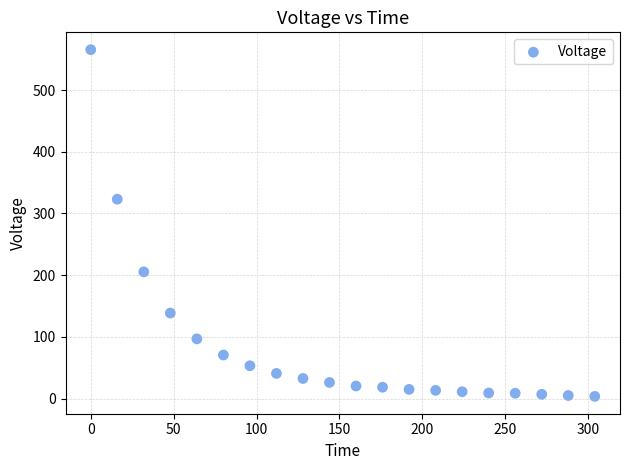

What Y value in the scatter plot is closest to 284?

323.1